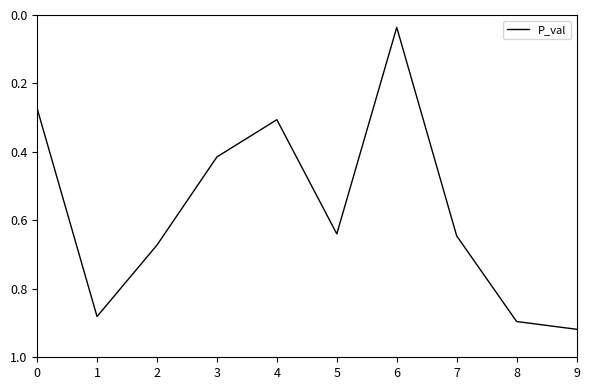

Is it true that the value at 9 is 0.9?

True